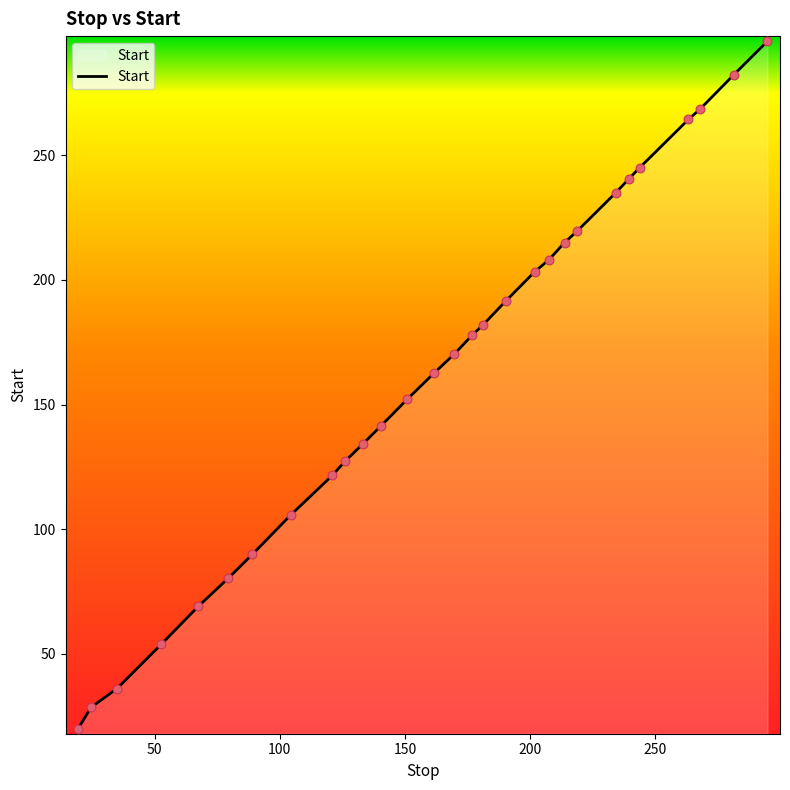

What is the greatest value displayed?

295.8